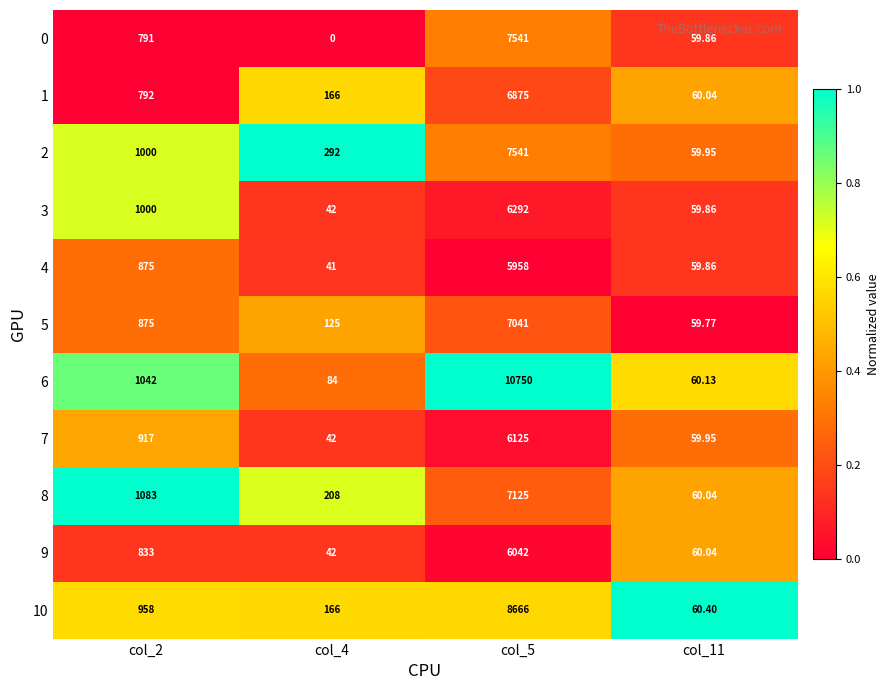

Is the value of 3 at col_5 greater than the value of 7 at col_2?

Yes